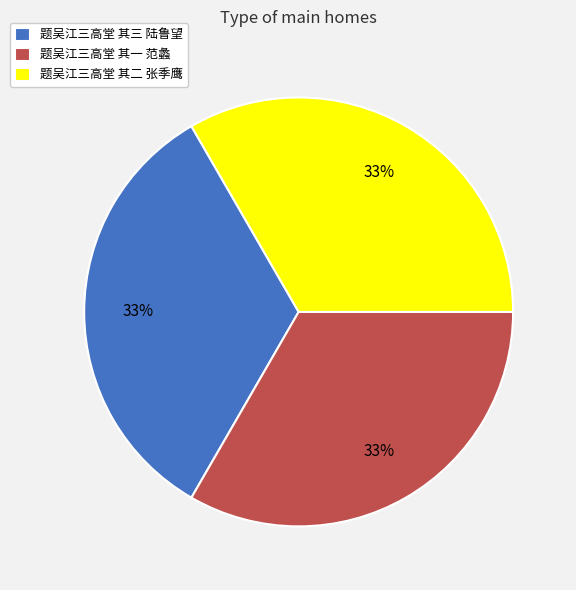

Is it true that 题吴江三高堂 其二 张季鹰 is 33% of the pie?

True